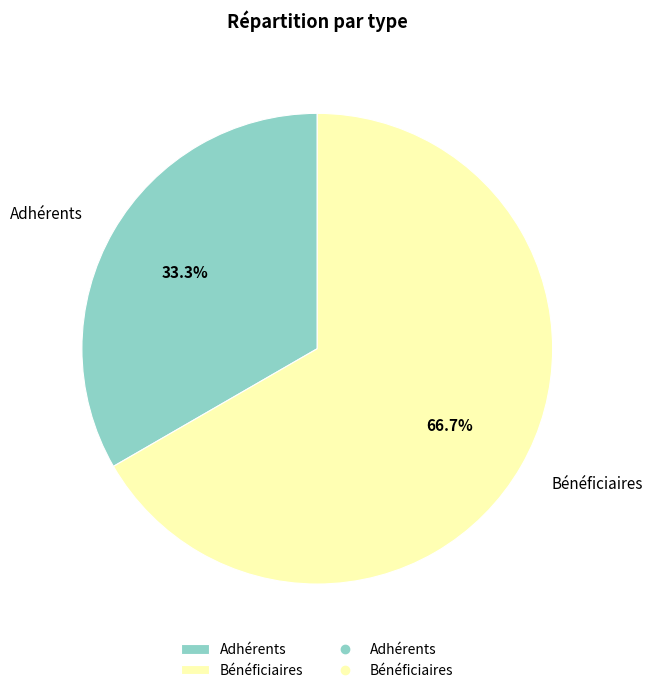

To the nearest percent, what portion does Adhérents represent?

33%